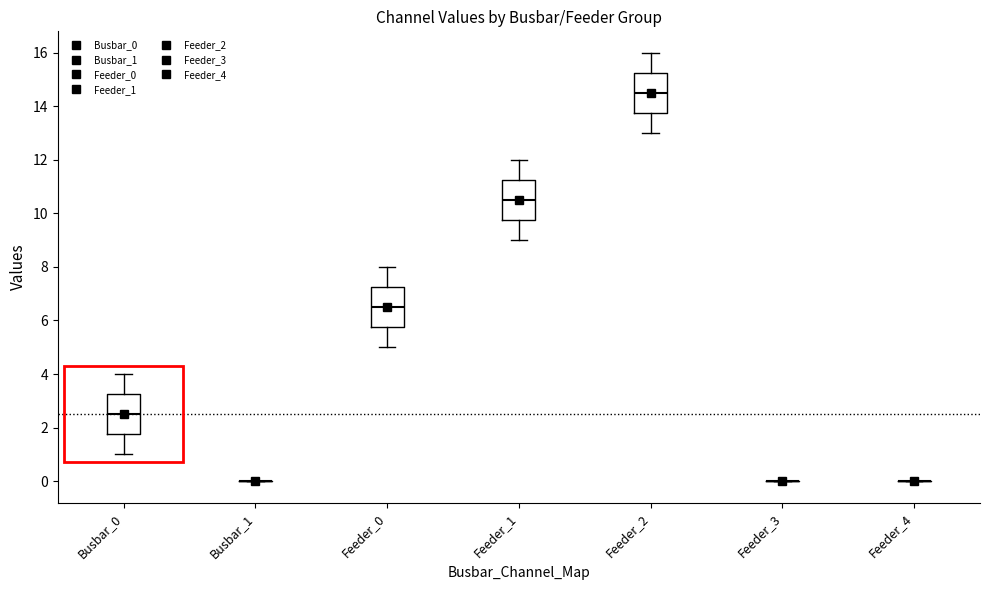

Reading left to right, transcribe this box plot: for each box, give where its median line is, the range the box spans, and where its two whiskers end, as read against the y-axis. The values are not printed on the chart, so give them approximately, as read against the axis.

Busbar_0: median 2.6, box 1.8 to 3.2, whiskers 1.0 to 4.0
Busbar_1: box collapsed to a line at 0.0, whiskers 0.0 to 0.0
Feeder_0: median 6.6, box 5.8 to 7.2, whiskers 5.0 to 8.0
Feeder_1: median 10.6, box 9.8 to 11.2, whiskers 9.0 to 12.0
Feeder_2: median 14.6, box 13.8 to 15.2, whiskers 13.0 to 16.0
Feeder_3: box collapsed to a line at 0.0, whiskers 0.0 to 0.0
Feeder_4: box collapsed to a line at 0.0, whiskers 0.0 to 0.0